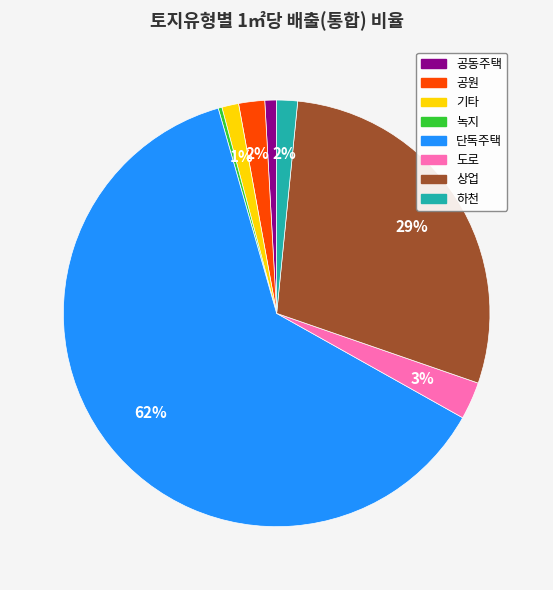

To the nearest percent, what percentage of the pie is 기타?

1%